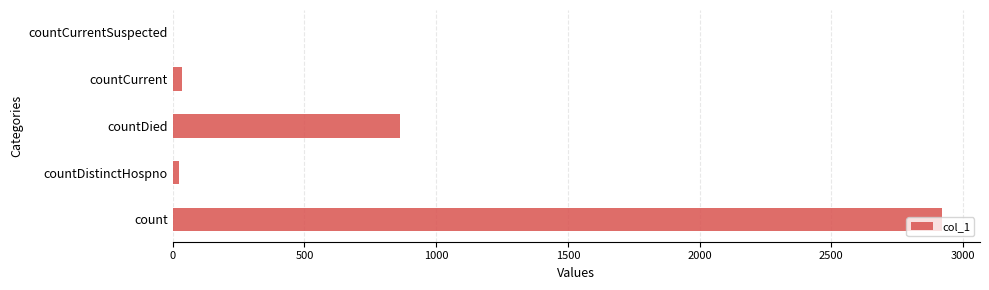

Between count and countCurrentSuspected, which is larger?

count